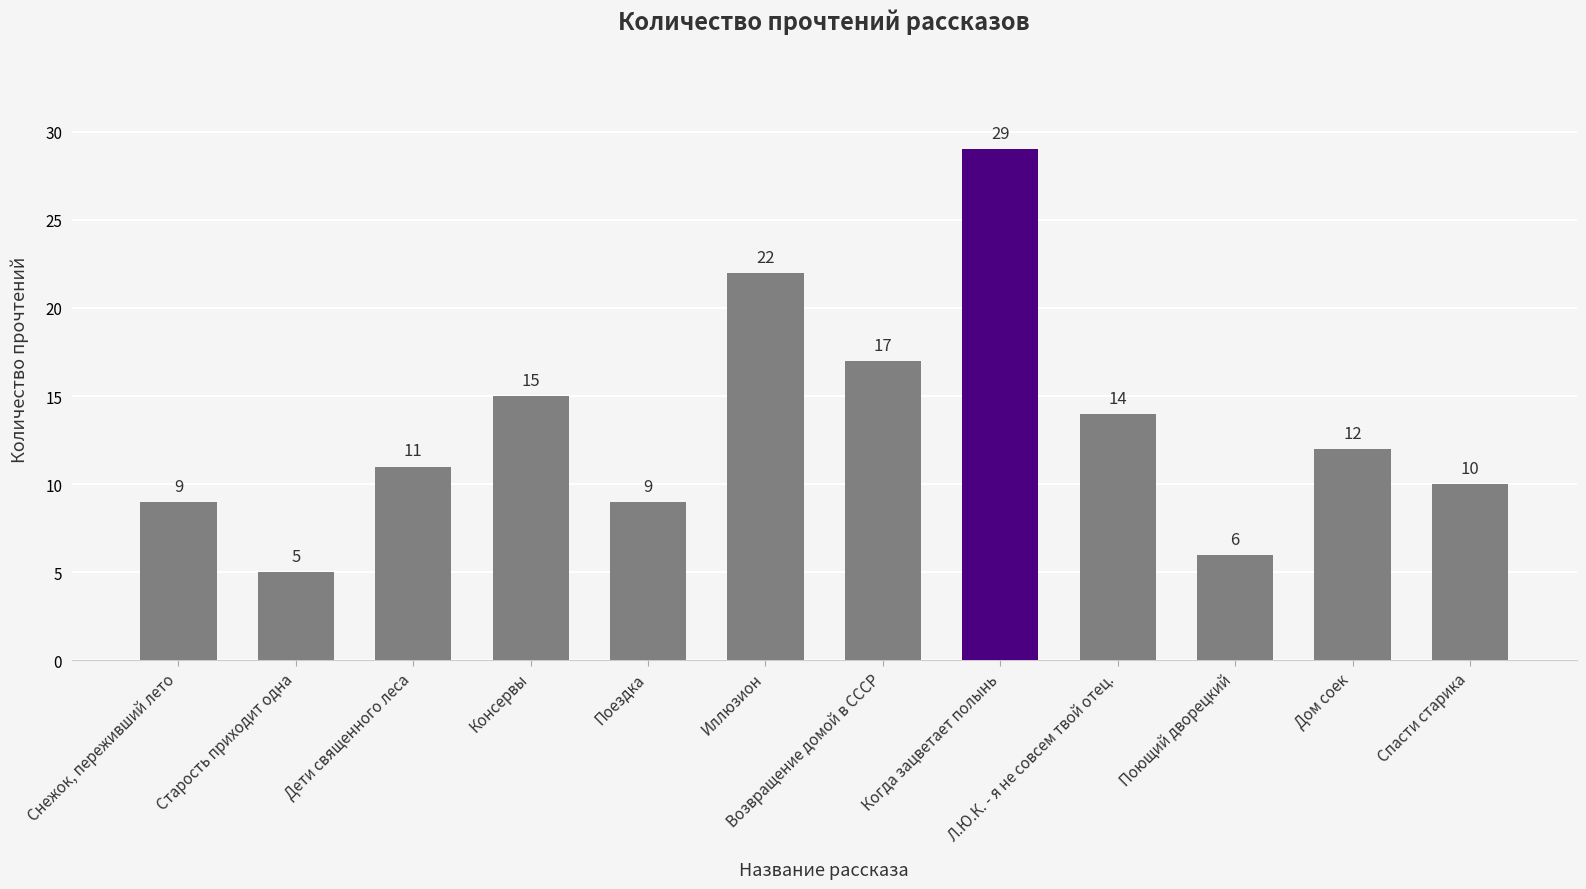

What is the difference between the maximum and minimum values?

24